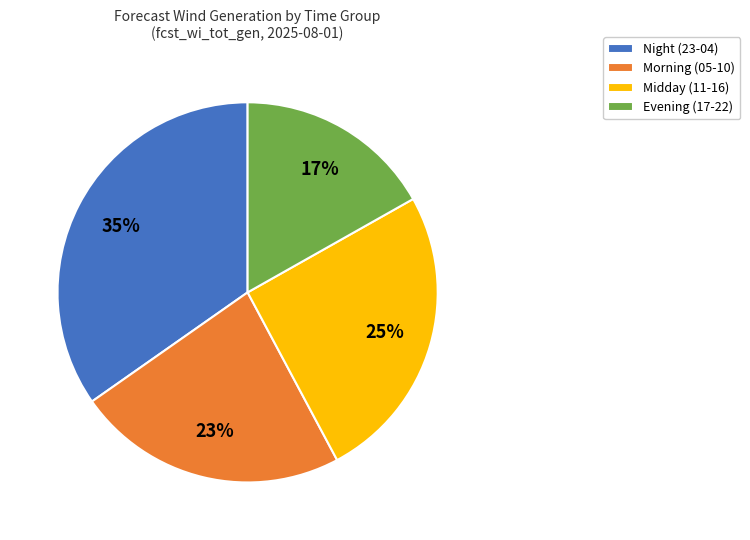

Between Morning (05-10) and Night (23-04), which is larger?

Night (23-04)